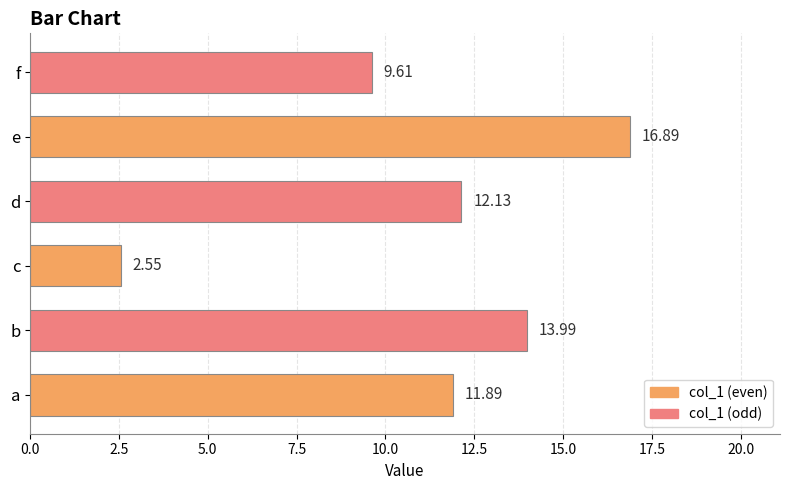

What is the average value?

11.2